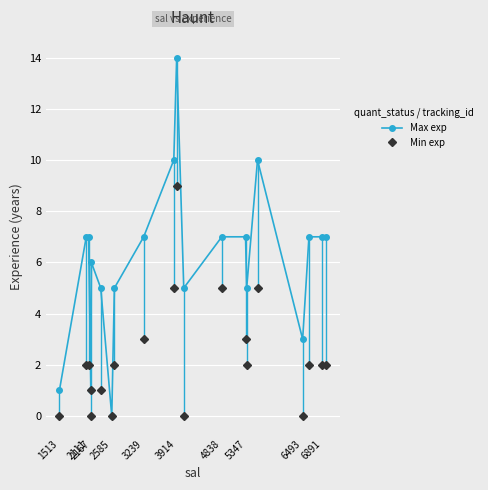

True or false: Max exp and Min exp intersect in this chart.

False